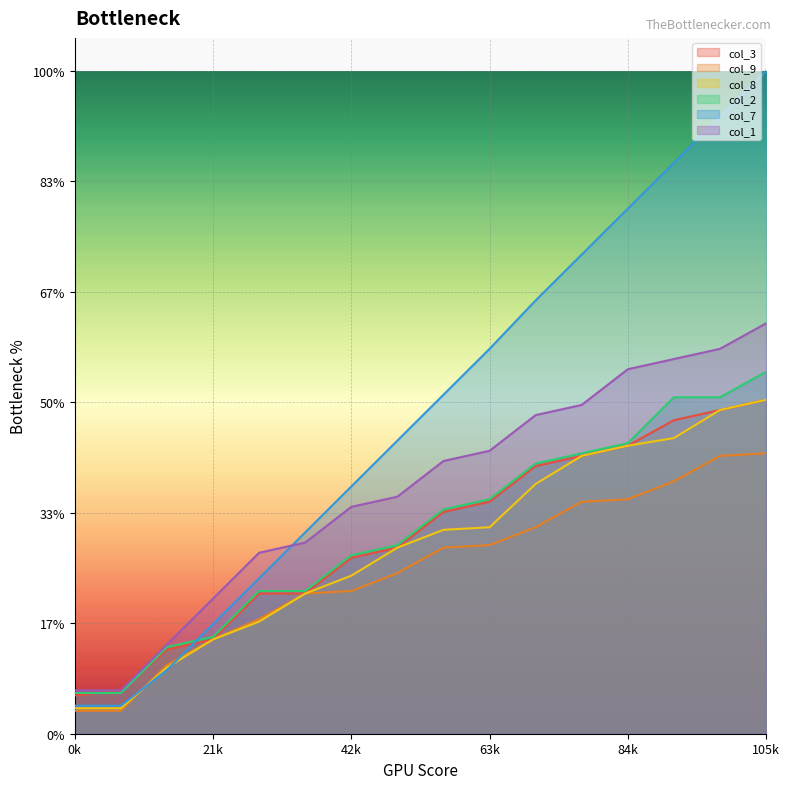

After their last crossing, which series has the higher values: col_9 or col_7?

col_7